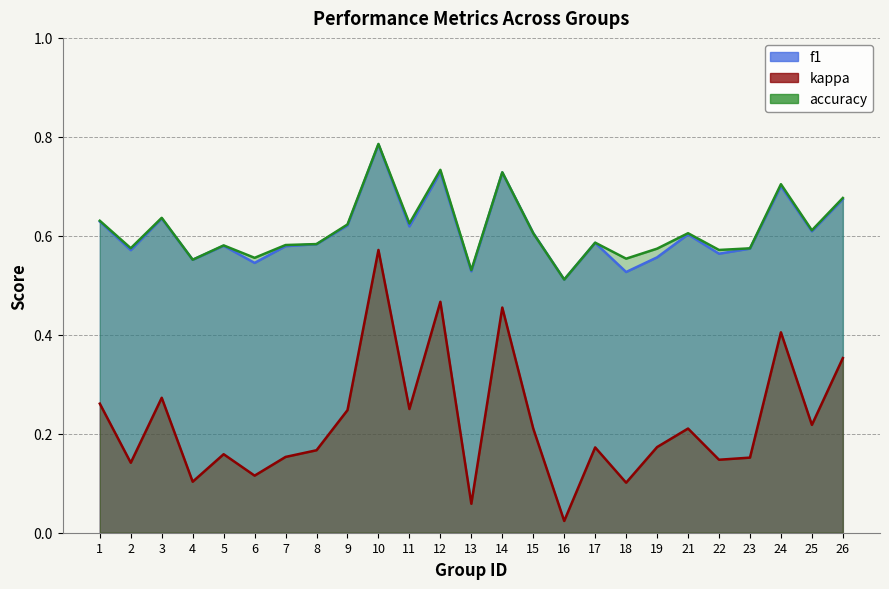

True or false: kappa and f1 cross at least once.

False